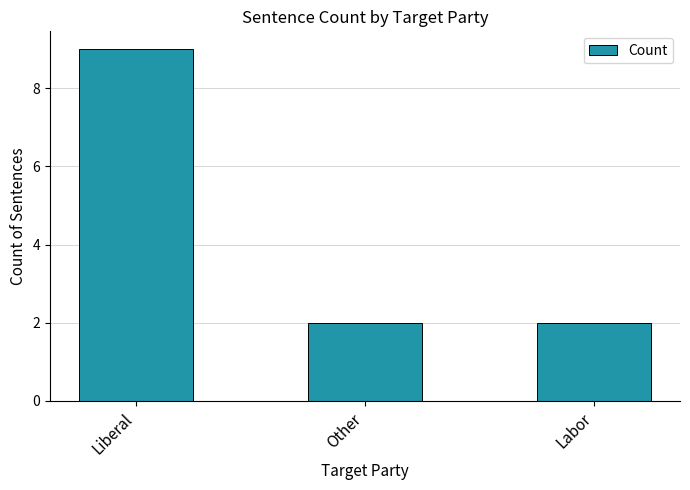

The chart shows a value of 2 at Labor. True or false?

True